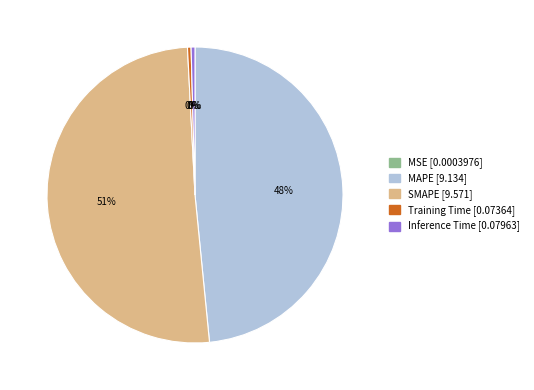

What percentage is the MAPE slice, to the nearest percent?

48%